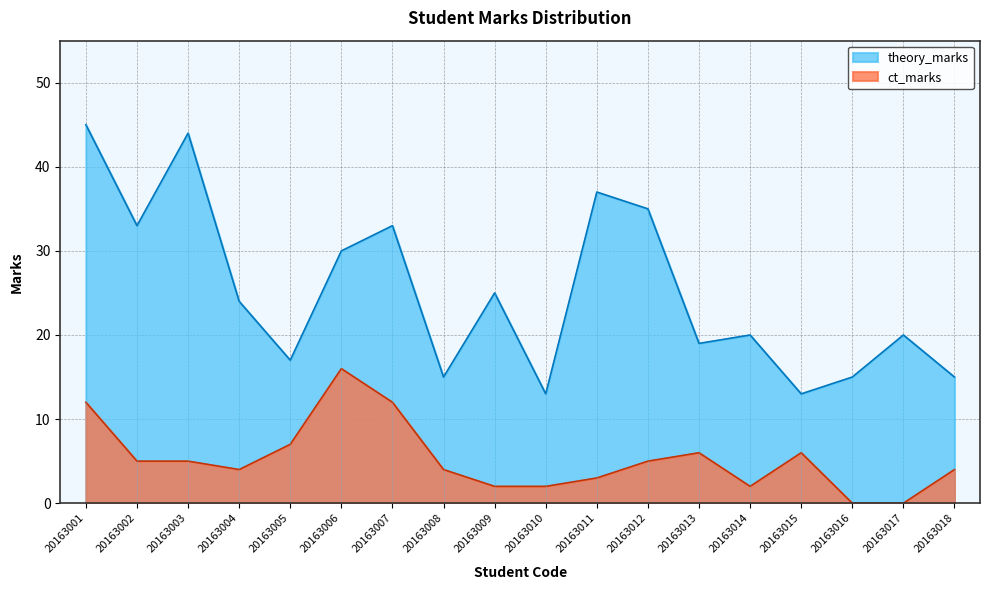

How many values in the theory_marks series are below 24?

9